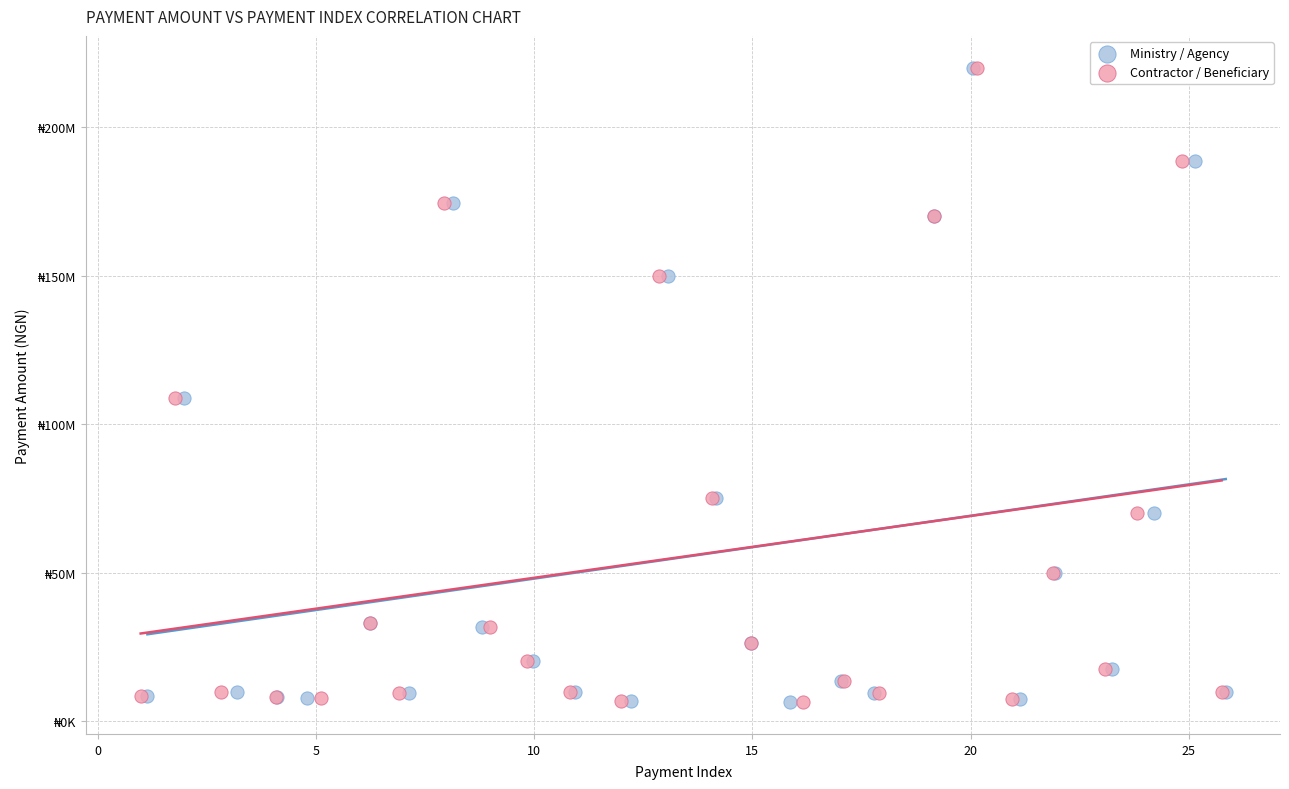

What are all the series names shown in the legend?

Ministry / Agency, Contractor / Beneficiary